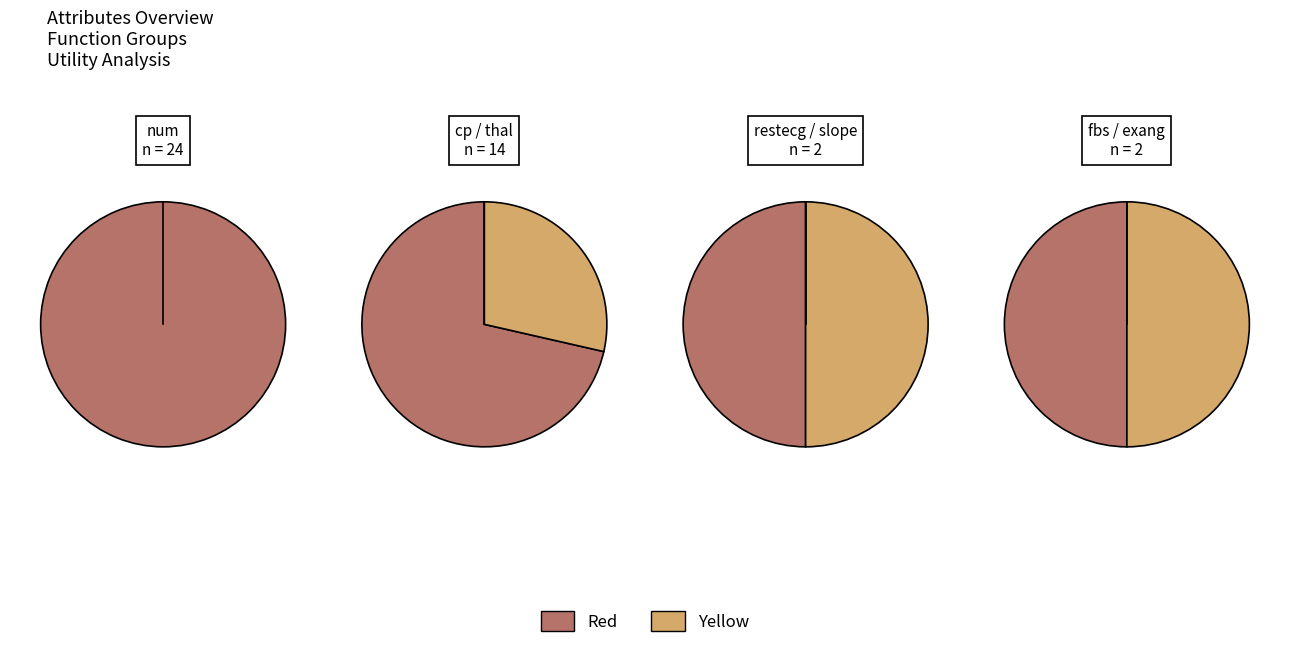

Which category has the biggest portion of the pie?

num